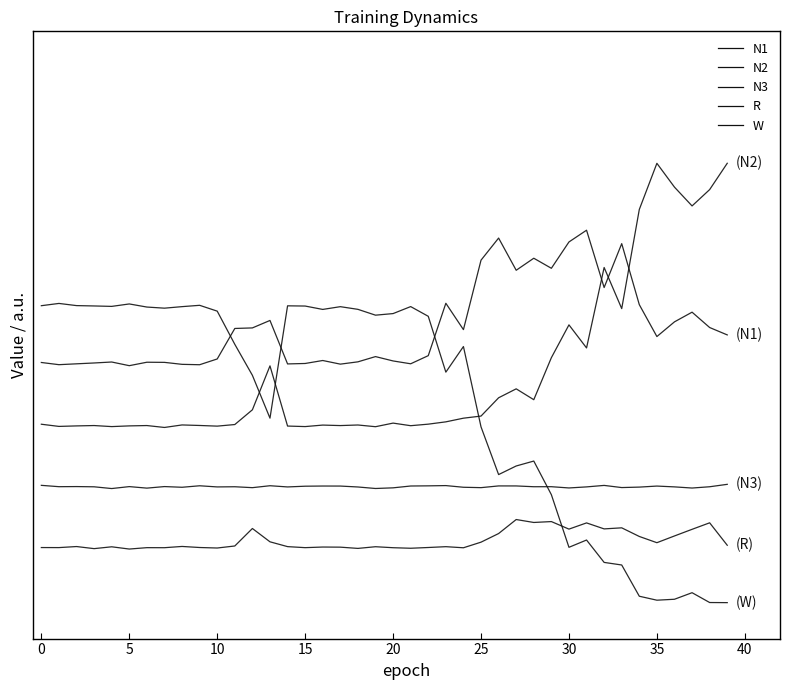

Where do N1 and N2 first cross each other?

31 and 32